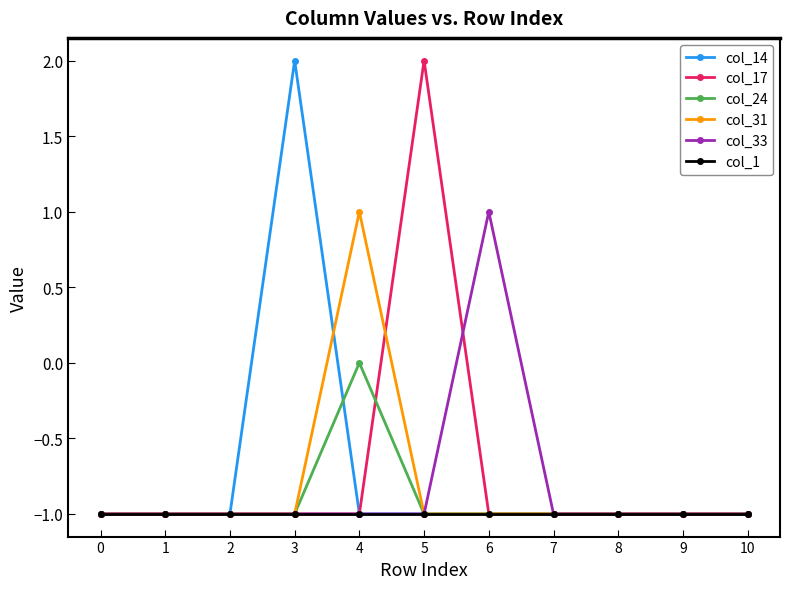

The value of col_33 at 7 is -2. True or false?

False